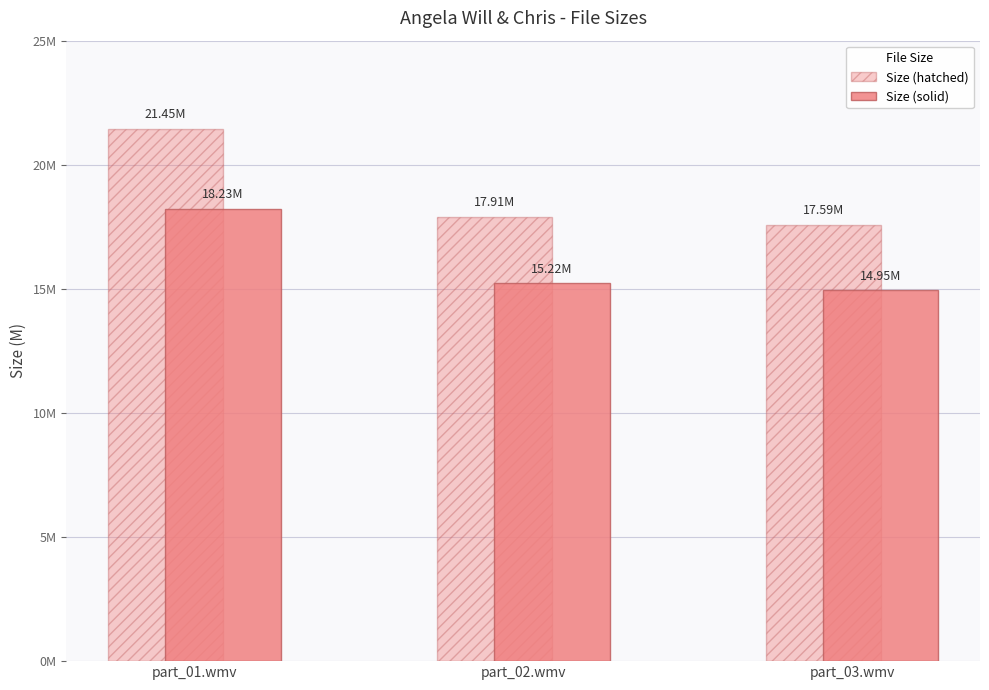

Reading right to left, list all the values displayed in this chart.

Size (hatched): part_03.wmv=17.6	part_02.wmv=17.9	part_01.wmv=21.4
Size (solid): part_03.wmv=15.0	part_02.wmv=15.2	part_01.wmv=18.2